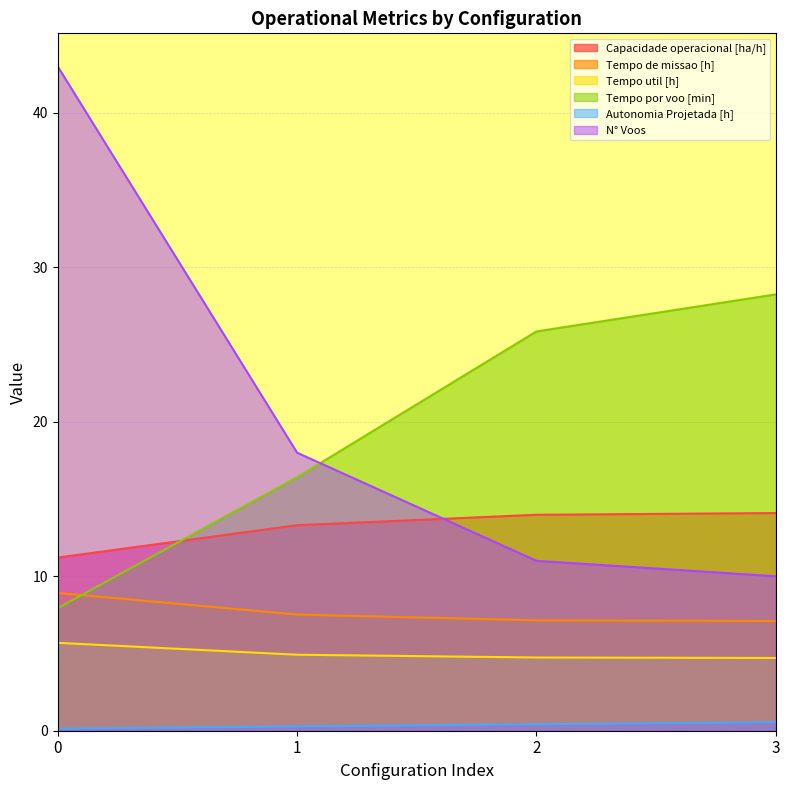

Which series has the largest range (max minus min)?

N° Voos